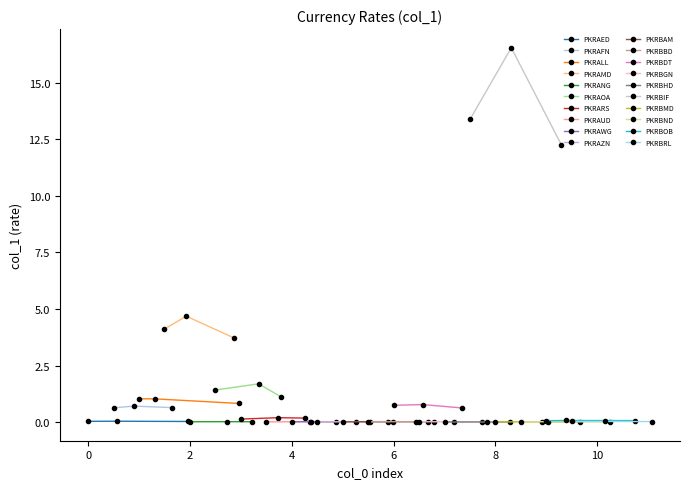

How many interior local peaks (higher than both neighbors) does the data have?

6